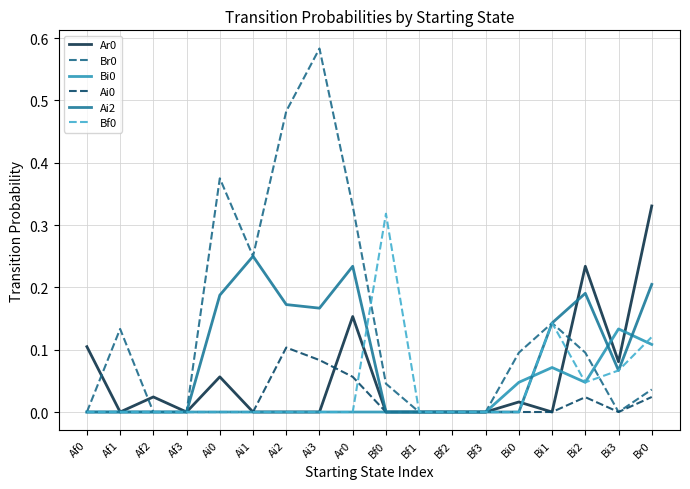

At which category does the chart reach its peak across all series?

Ai3